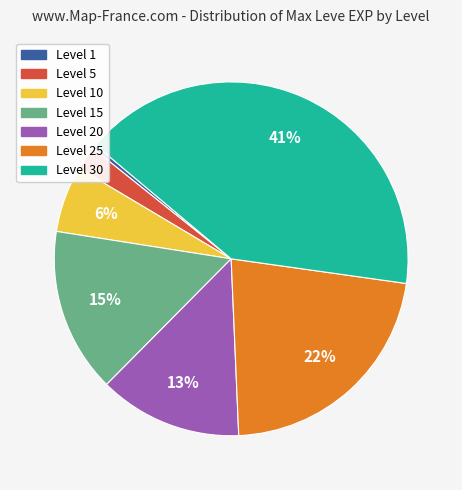

How many slices are in this pie chart?

7